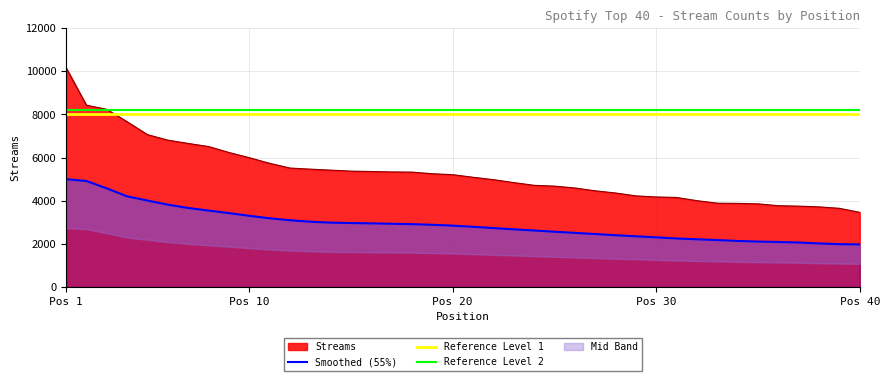

At which label does Smoothed (55%) reach its peak?

Pos 1